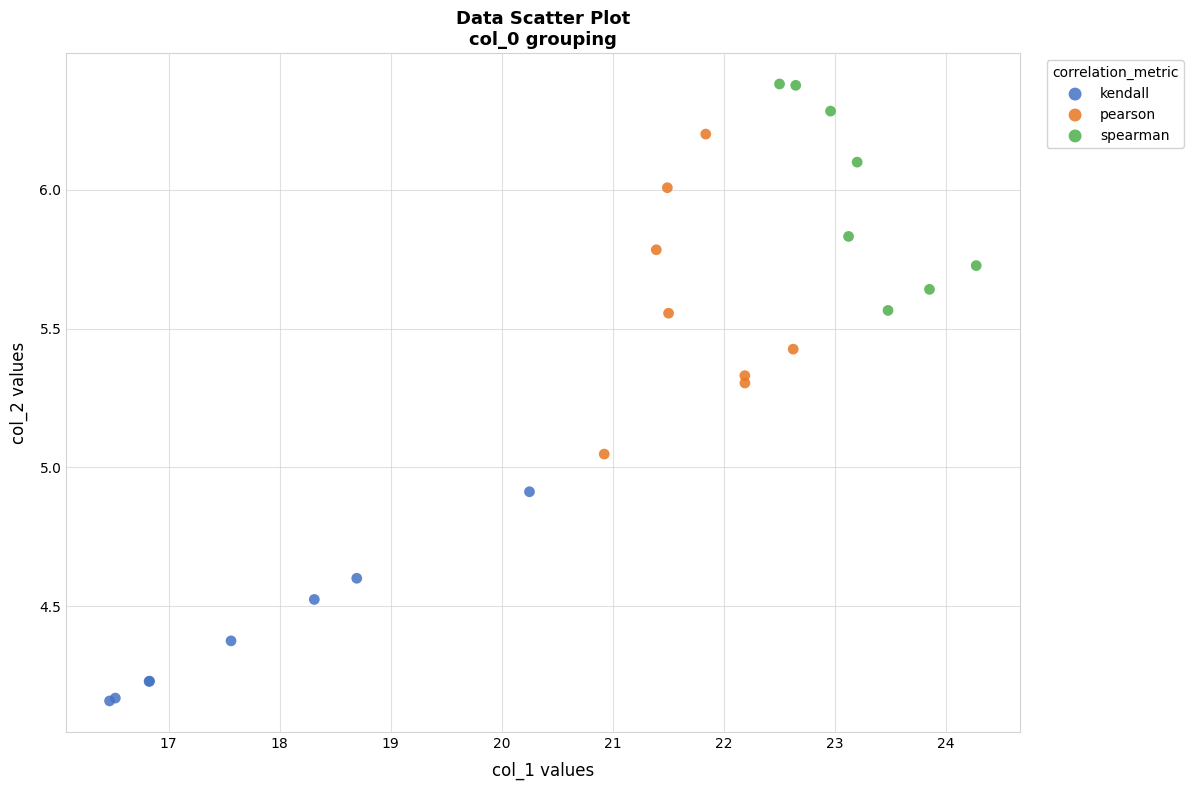

Which series contains the lowest Y value?

kendall